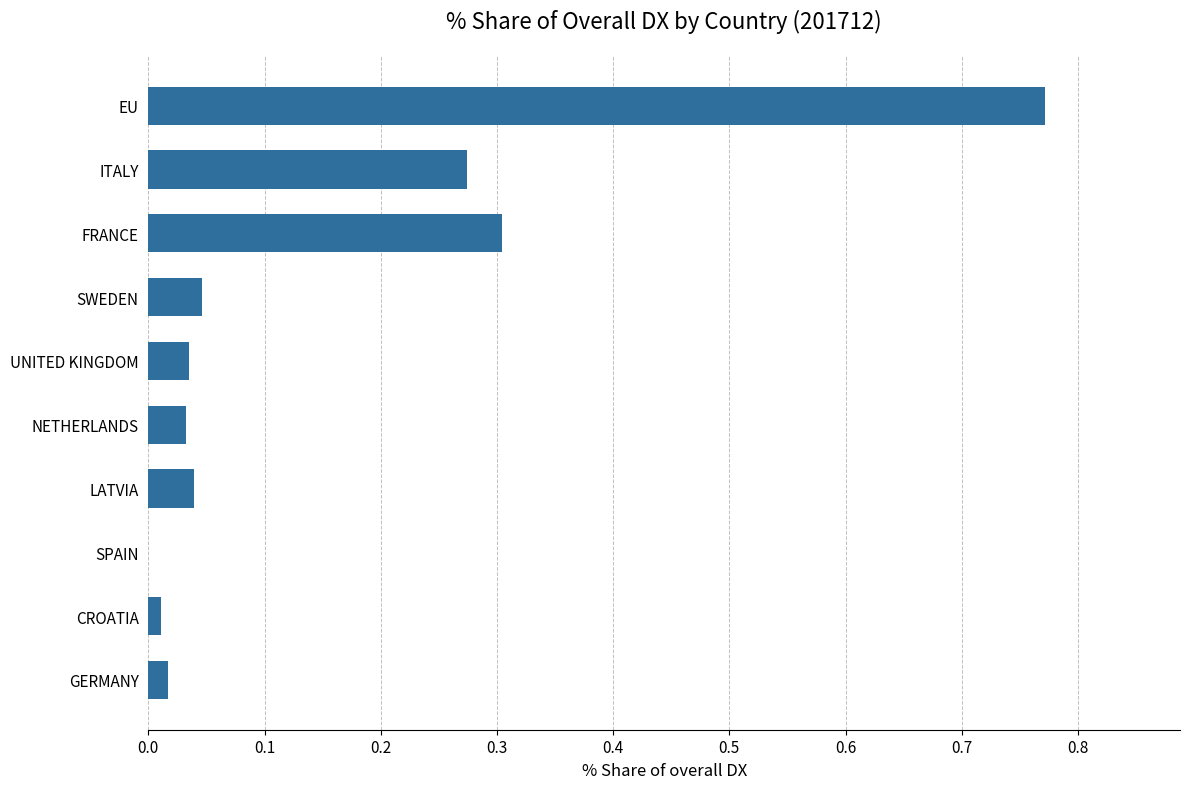

What is the sum of all values?

1.5